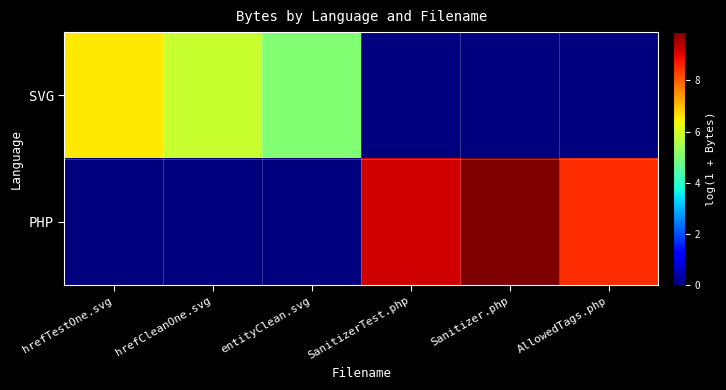

What is the total value across all series at AllowedTags.php?

8.5